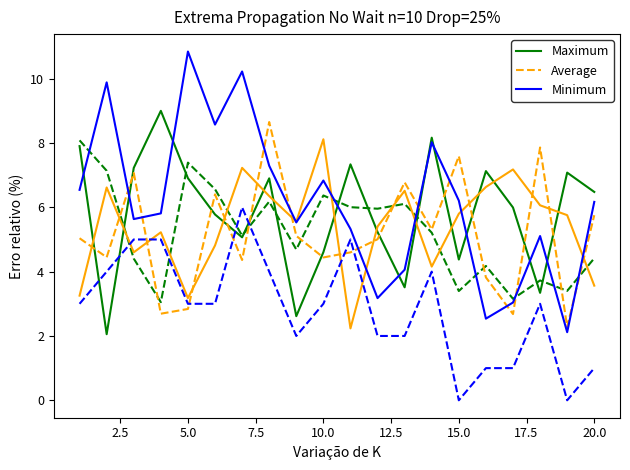

Which series has the largest range (max minus min)?

Minimum